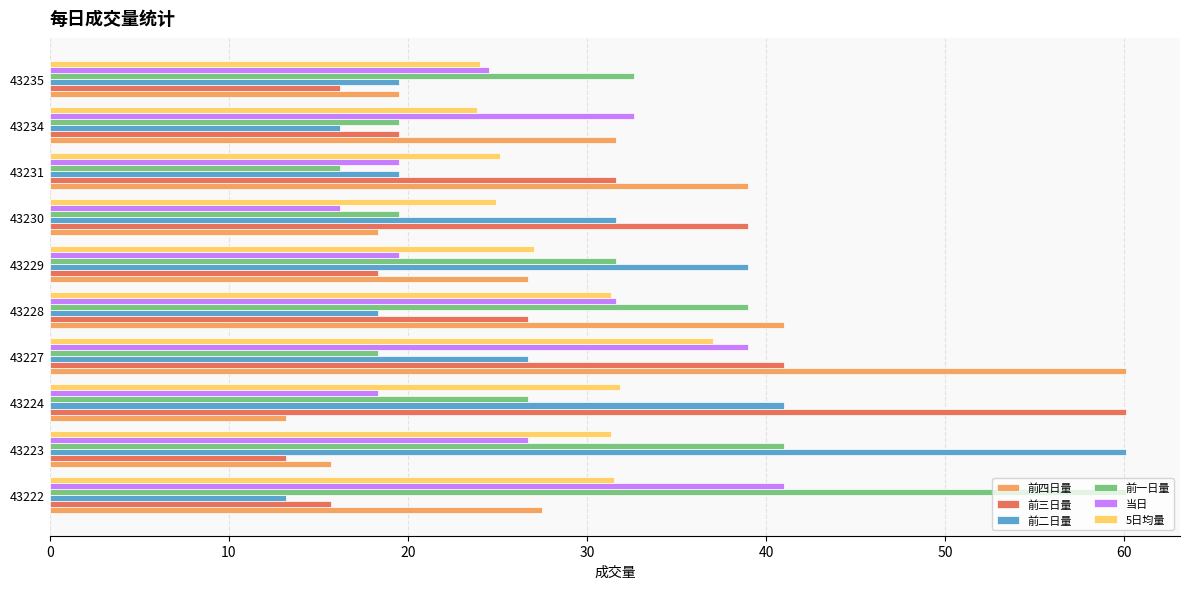

What is the sum of all 当日 values?

268.9